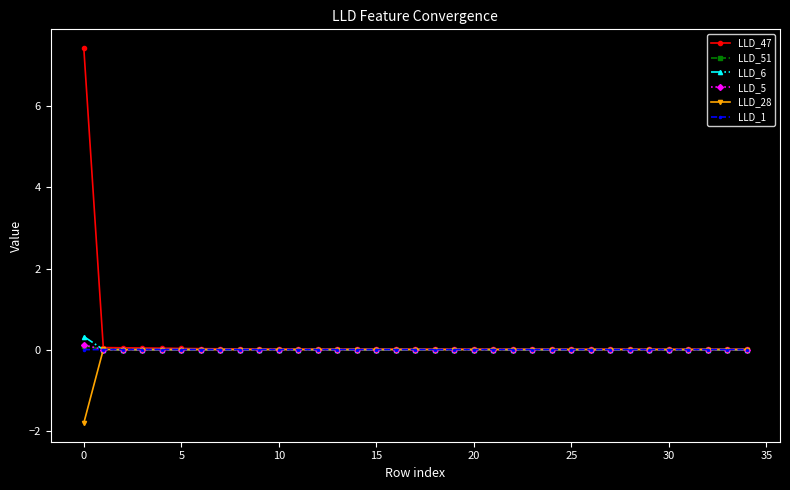

True or false: LLD_51 has more than 0 interior local peaks.

True